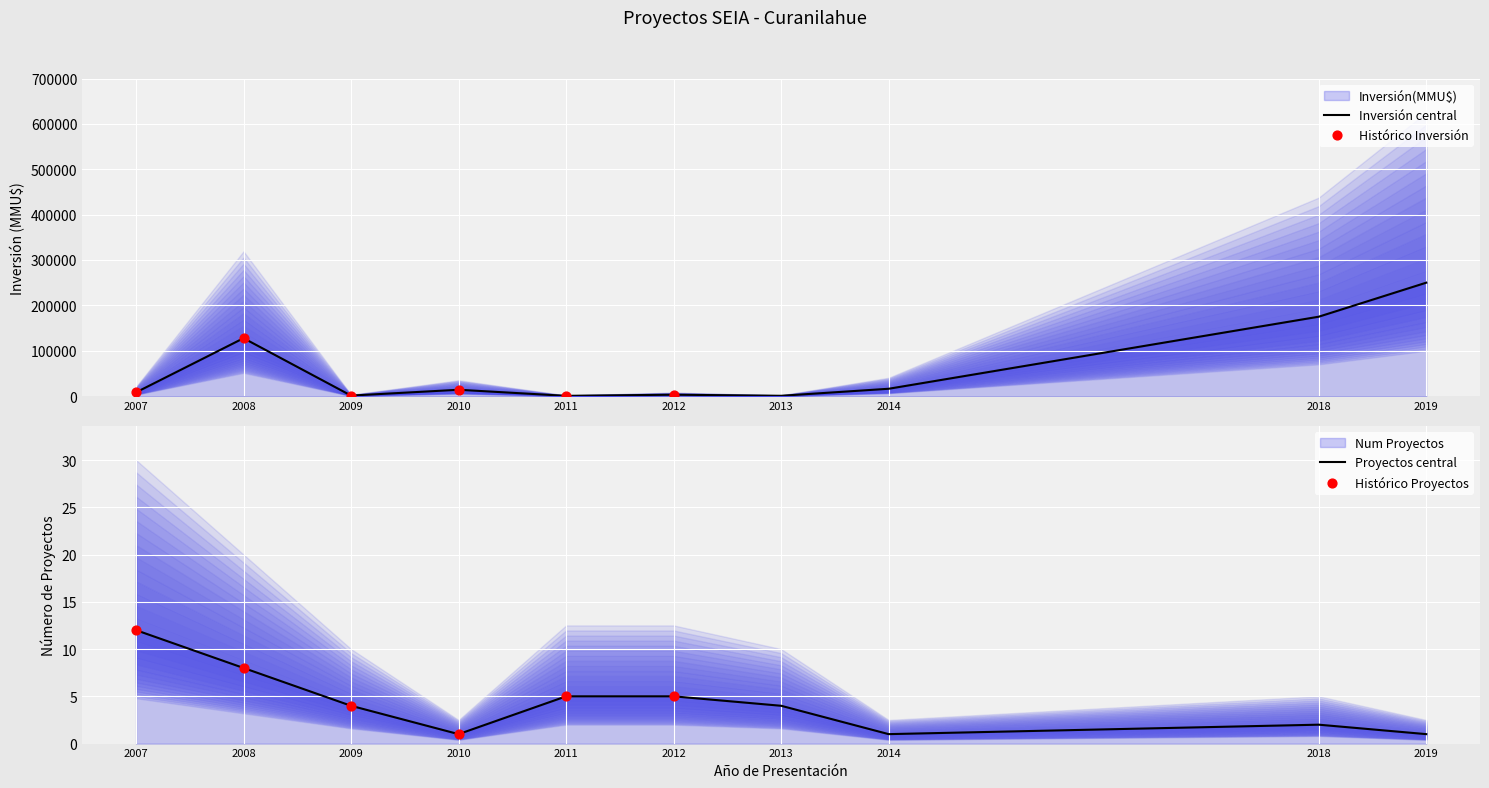

Which series has the largest total across all categories?

Inversión(MMU$)